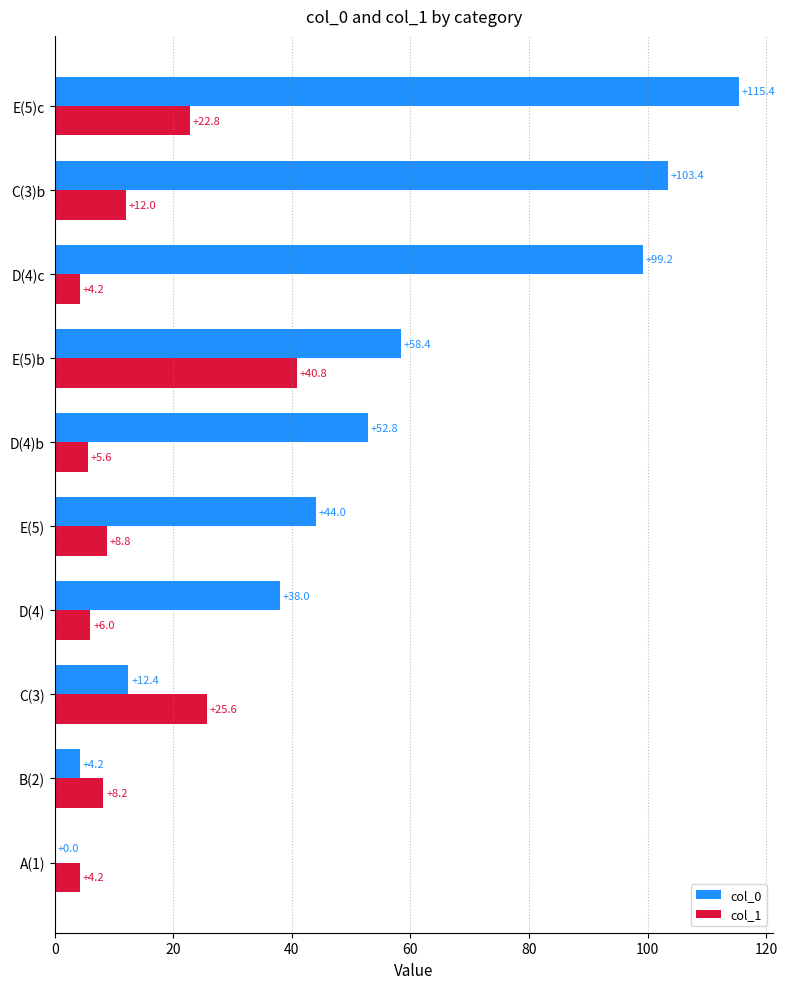

What is the sum of the col_0 values at E(5)b and D(4)c?

157.6